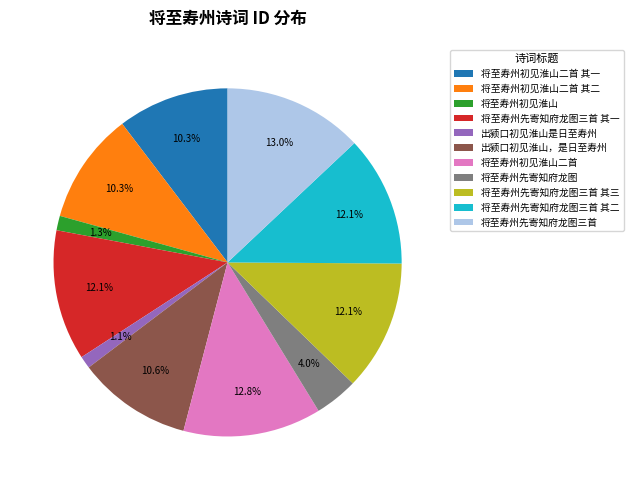

Between 出颍口初见淮山是日至寿州 and 将至寿州先寄知府龙图三首, which is larger?

将至寿州先寄知府龙图三首